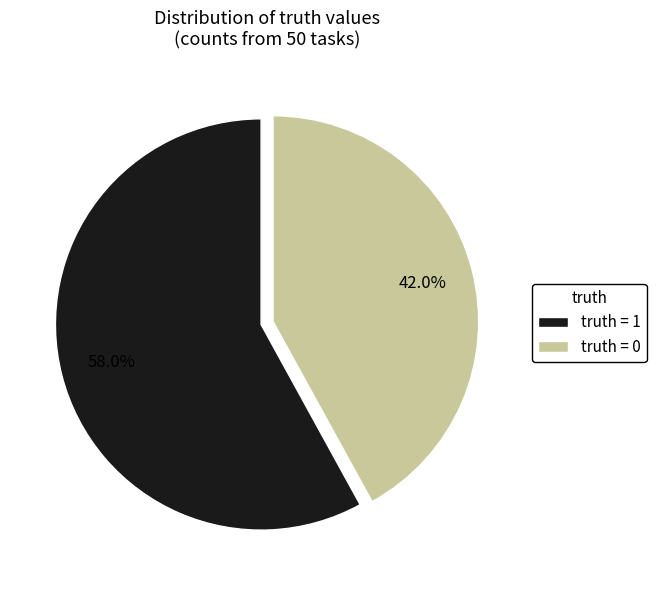

Count the number of slices in the pie.

2